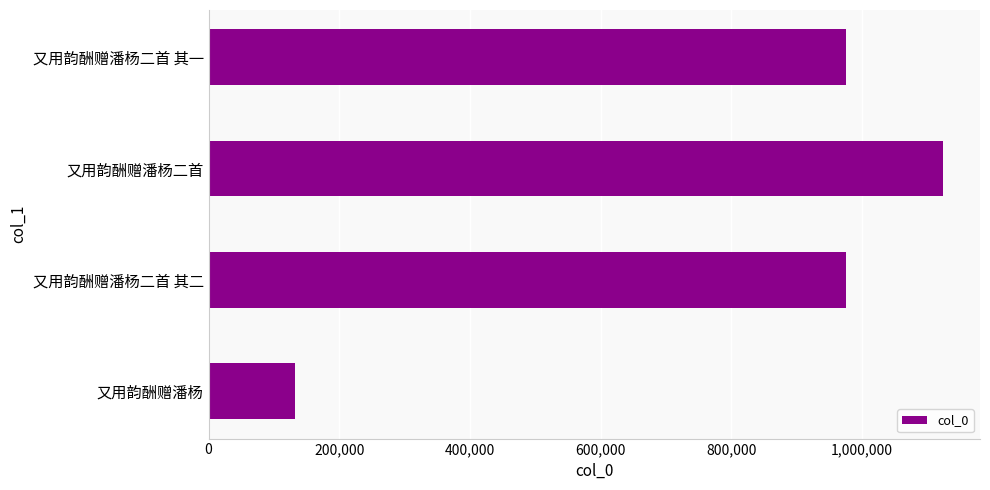

Is it true that the value at 又用韵酬赠潘杨二首 is 238960?

False